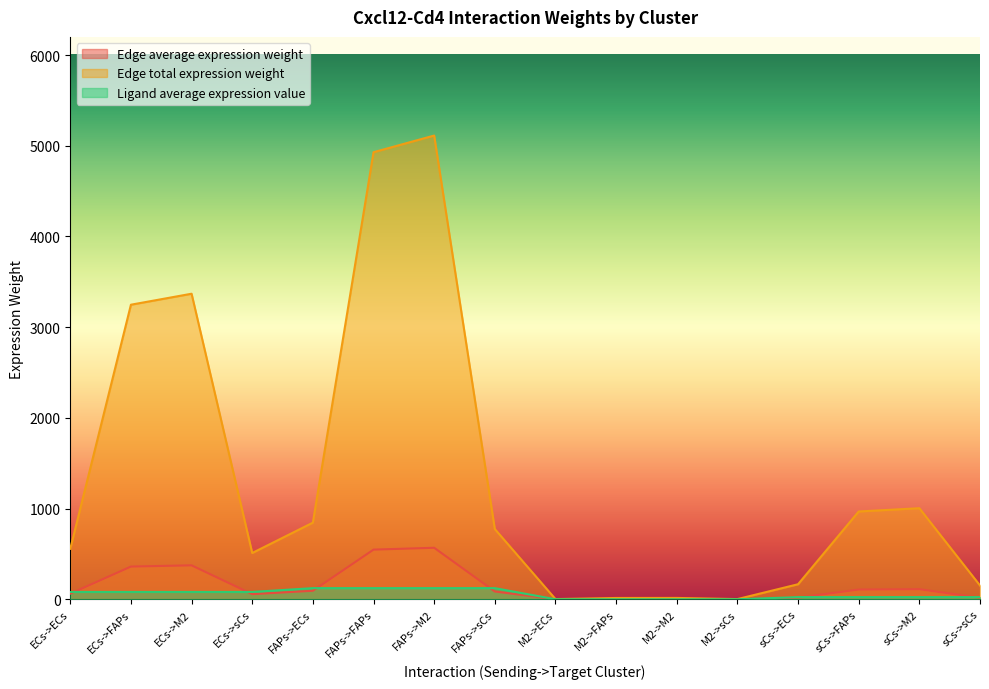

Reading left to right, extract all data points from this chart.

Edge average expression weight: 61.9	360.8	374.3	56.7	93.9	547.6	568.0	86.1	0.3	1.6	1.7	0.3	18.4	107.6	111.6	16.9
Edge total expression weight: 556.9	3247.6	3368.6	510.4	845.1	4928.7	5112.4	774.6	2.5	14.5	15.1	2.3	166.0	968.1	1004.2	152.2
Ligand average expression value: 81.1	81.1	81.1	81.1	123.0	123.0	123.0	123.0	0.4	0.4	0.4	0.4	24.2	24.2	24.2	24.2